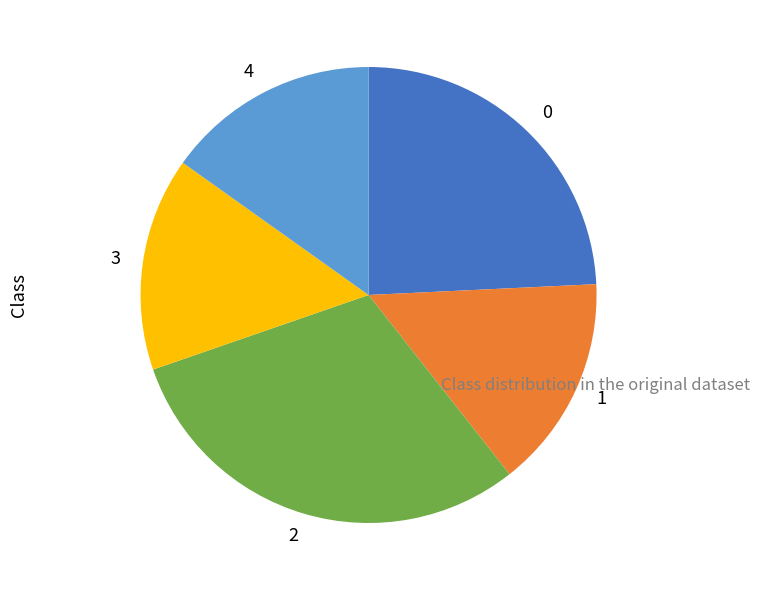

Do 4 and 0 together represent more than half of the pie?

No